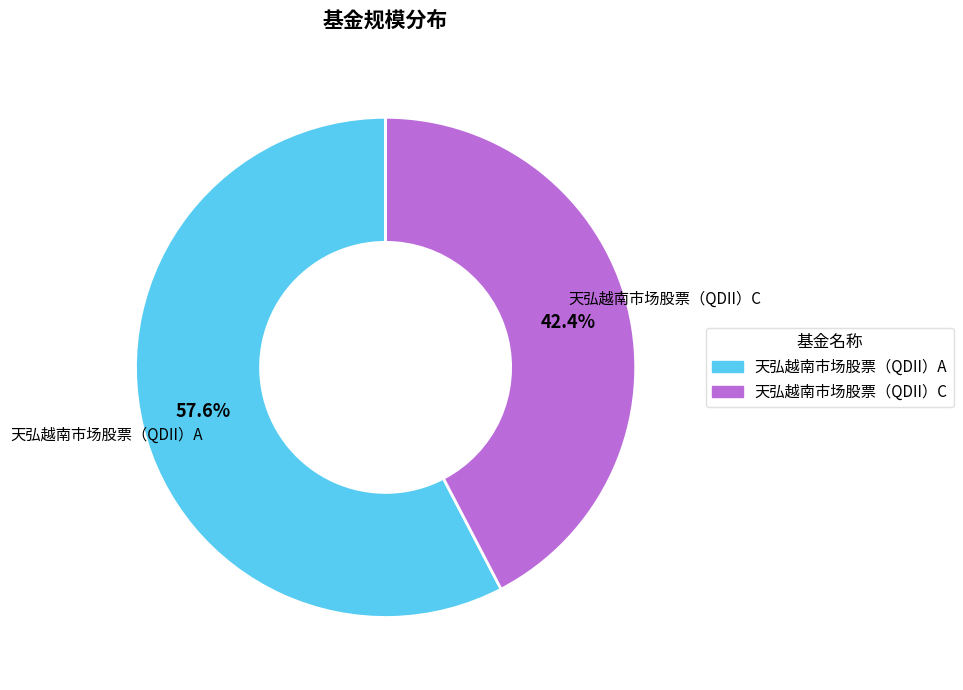

Is there a majority slice in this chart?

Yes